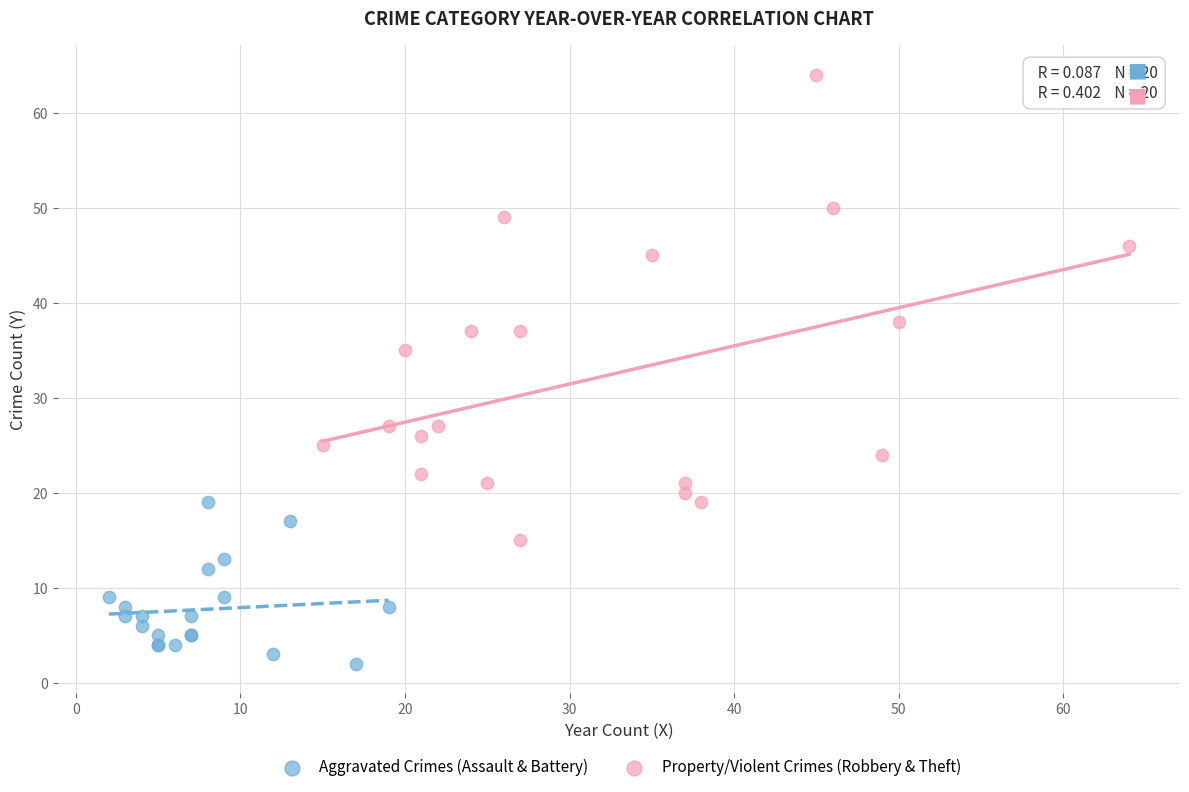

Which series contains the lowest Y value?

Aggravated Crimes (Assault & Battery)